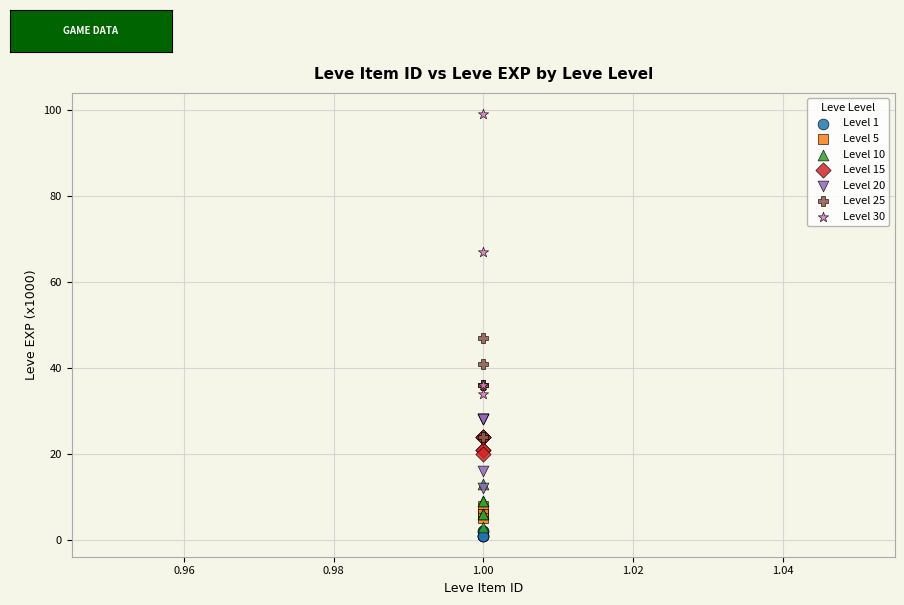

Which series reaches the maximum Y coordinate?

Level 30